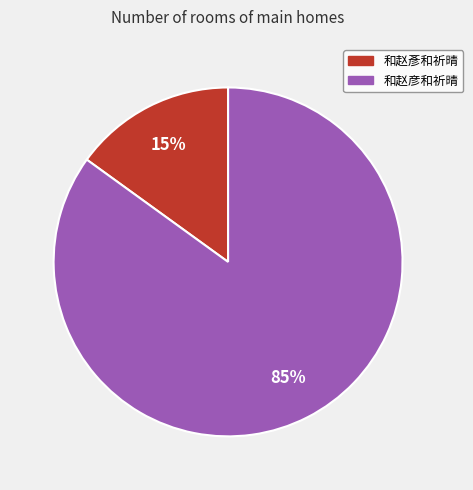

What is the smallest slice in the pie chart?

和赵彥和祈晴